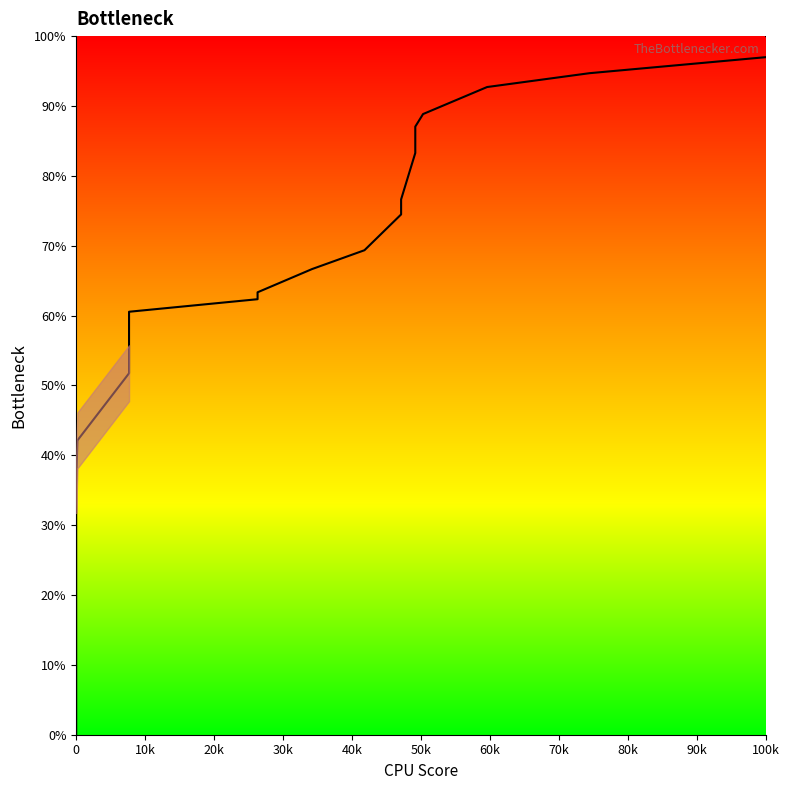

How many categories are shown in the chart?

22